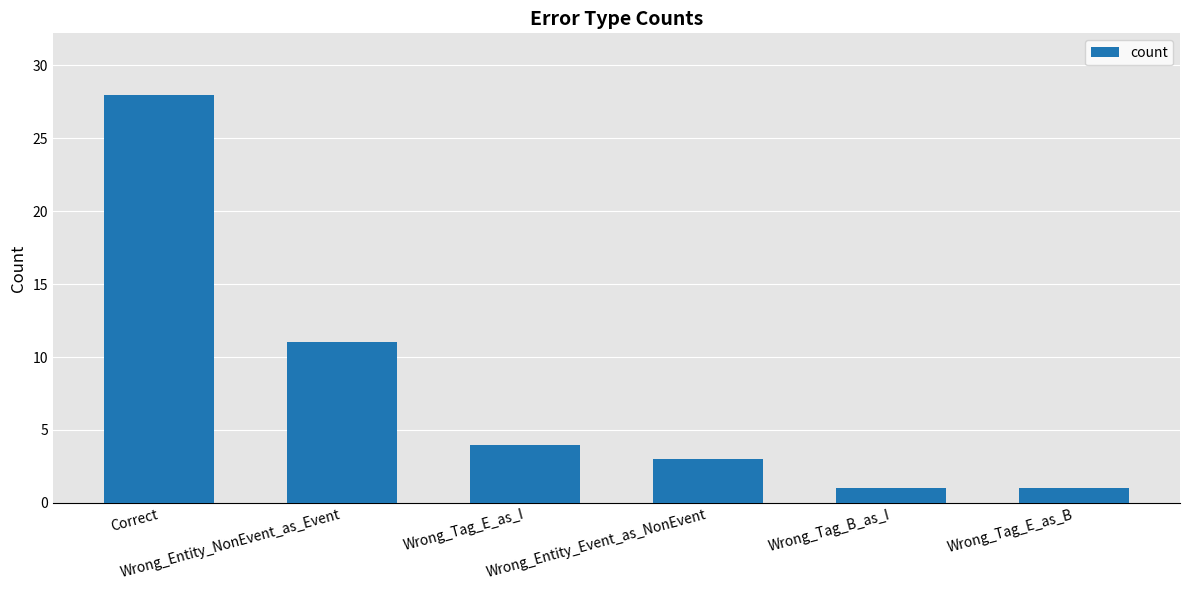

What is the ratio of the value at Correct to the value at Wrong_Entity_NonEvent_as_Event?

2.5